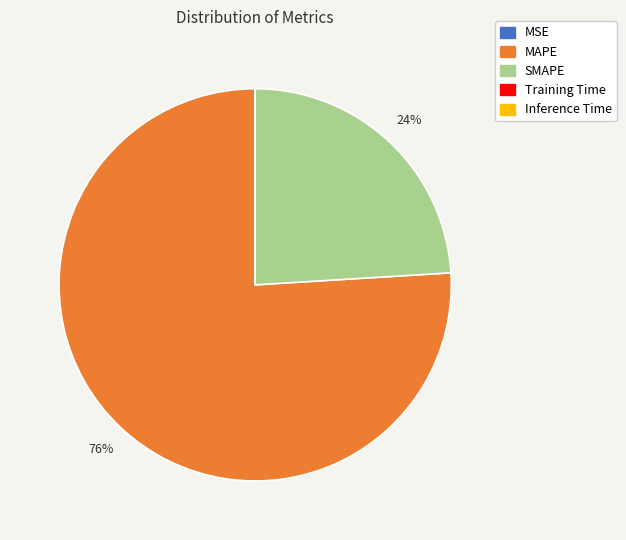

Is it true that SMAPE is 29% of the pie?

False